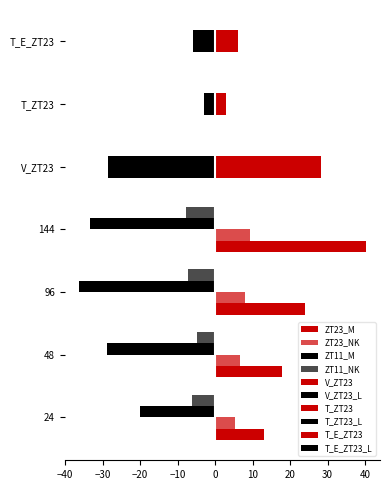

What is the maximum value for ZT11_NK?

-4.8